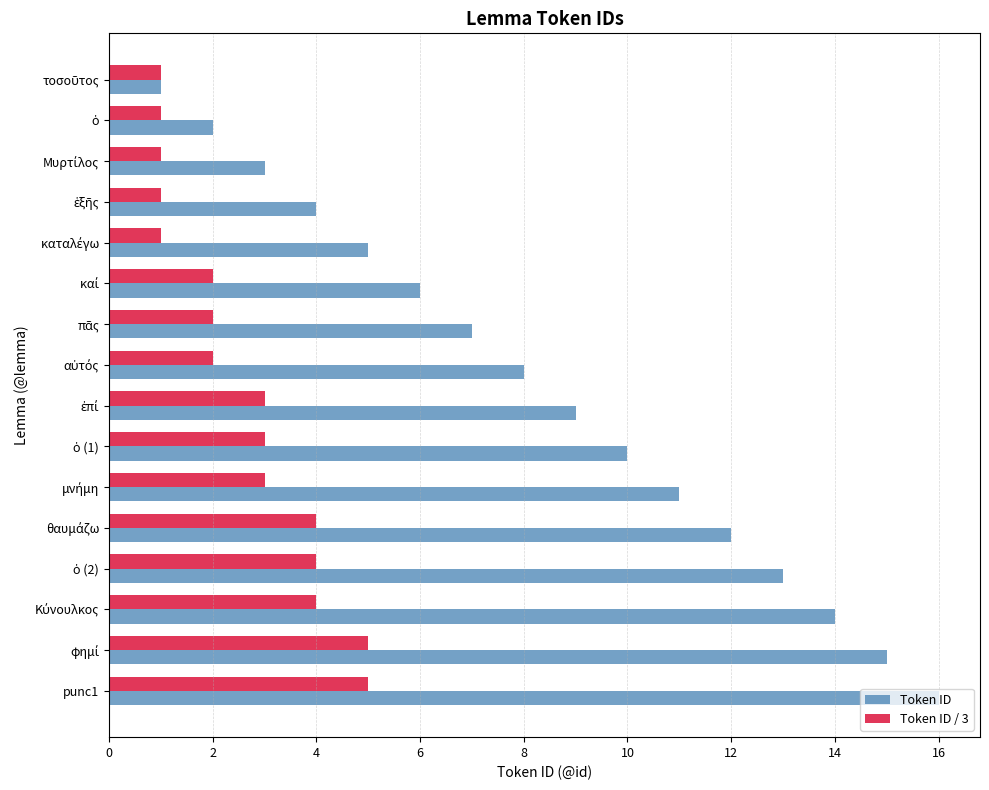

List the series in order of their peak value, highest first.

Token ID, Token ID / 3